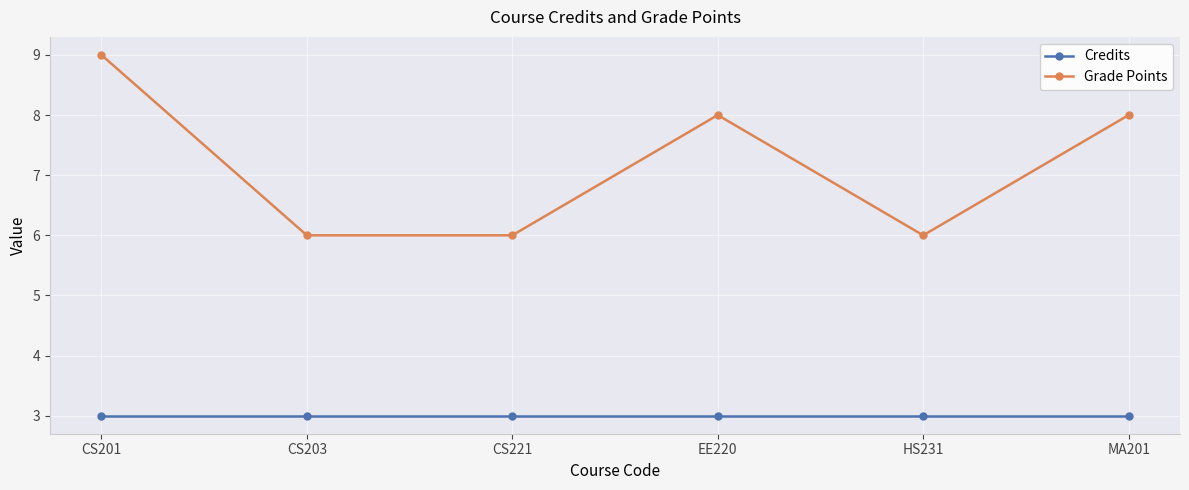

Rank the series by their average value, from highest to lowest.

Grade Points, Credits